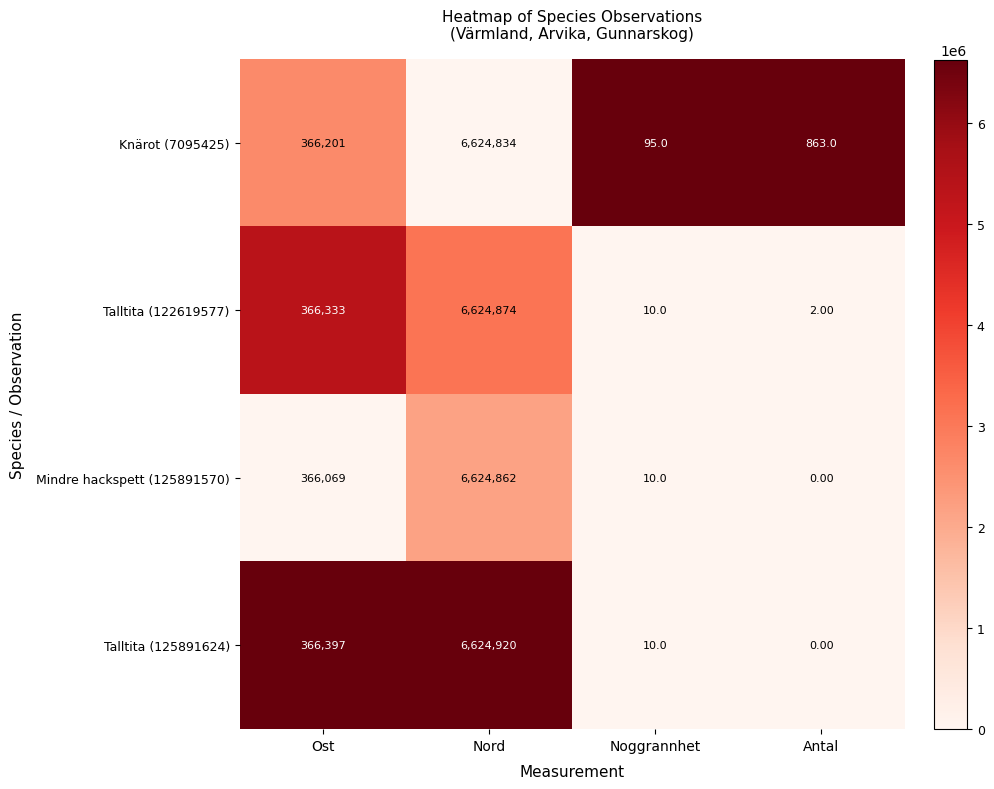

List the labels in order of Knärot (7095425) value, largest first.

Nord, Ost, Antal, Noggrannhet